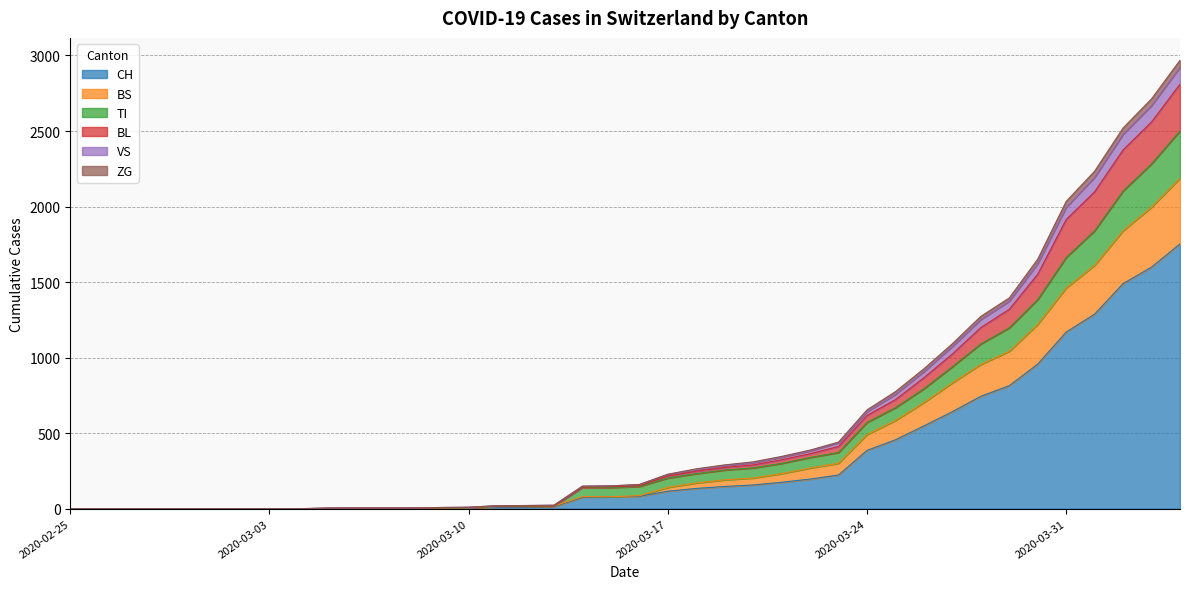

What is the maximum value for CH?

1753